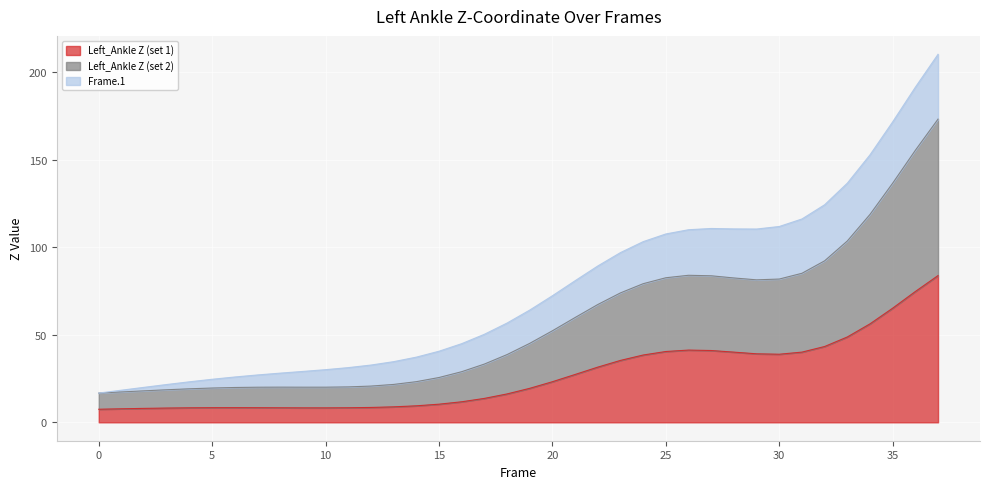

True or false: Left_Ankle Z (set 1) has a value of 110.2 at 35.

False